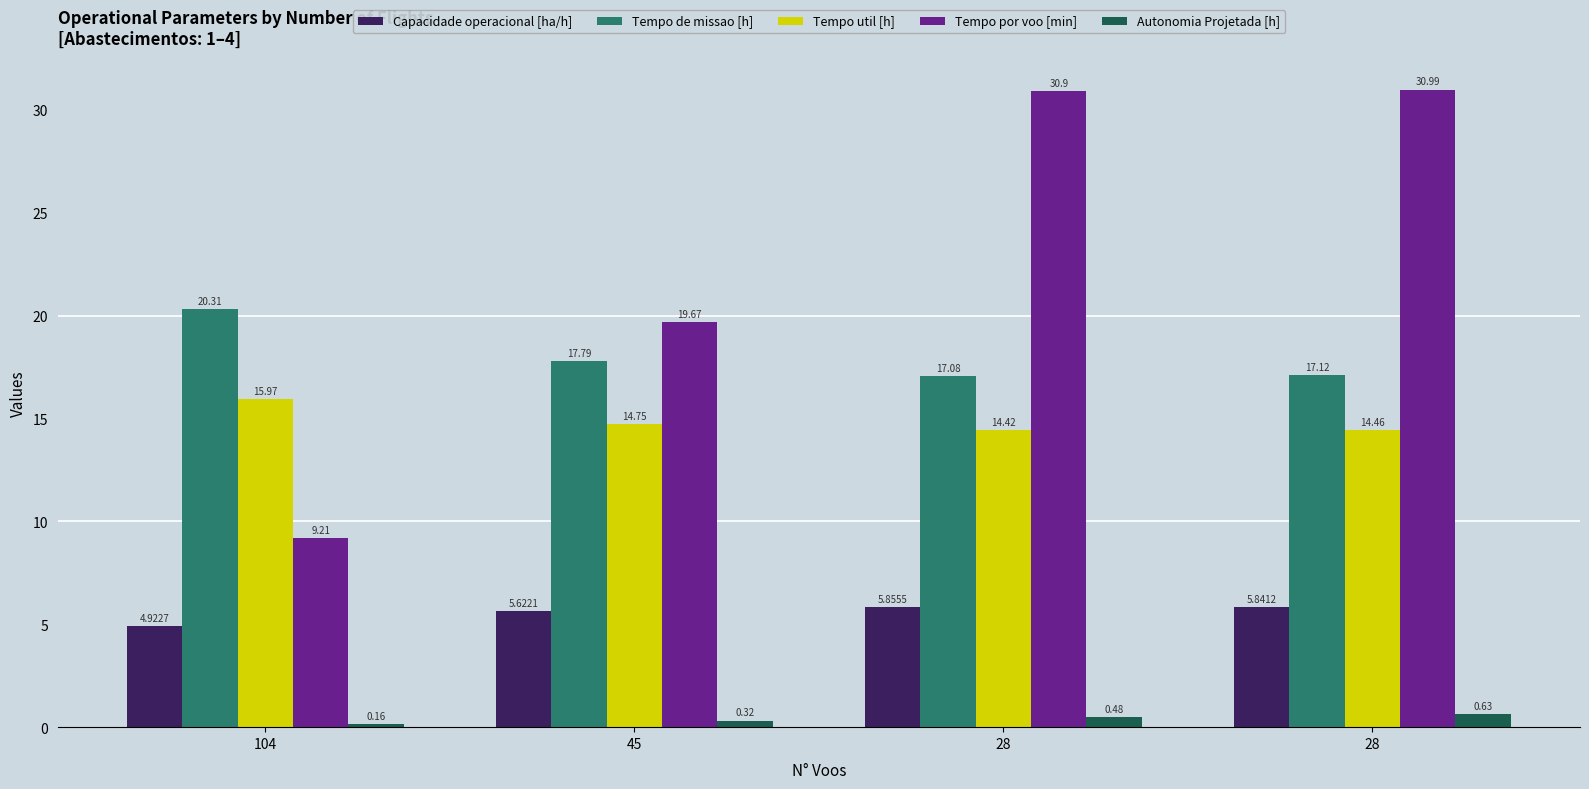

What is the difference between the highest and lowest values at 28?

30.4